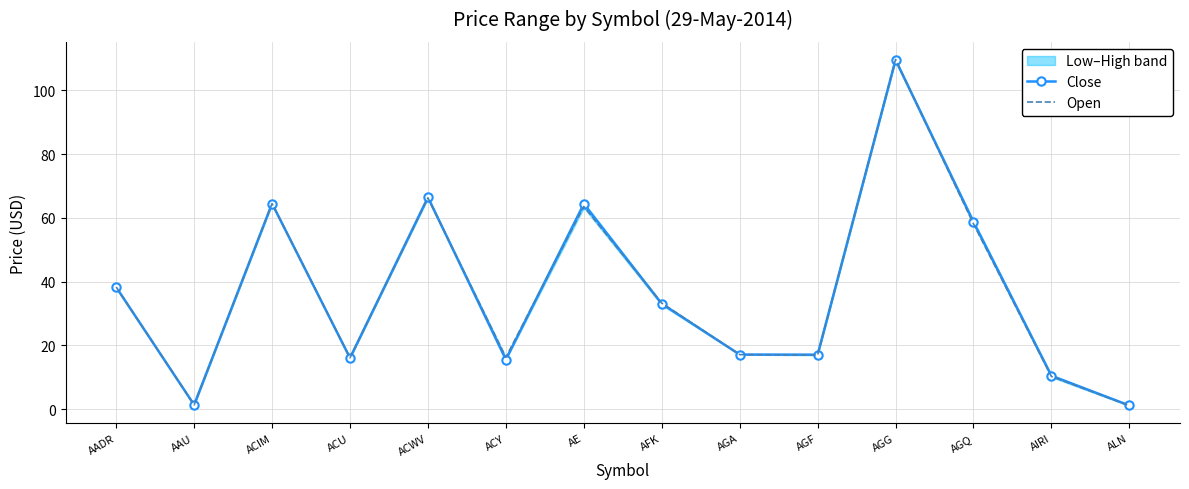

True or false: Open has more than 0 interior local peaks.

True